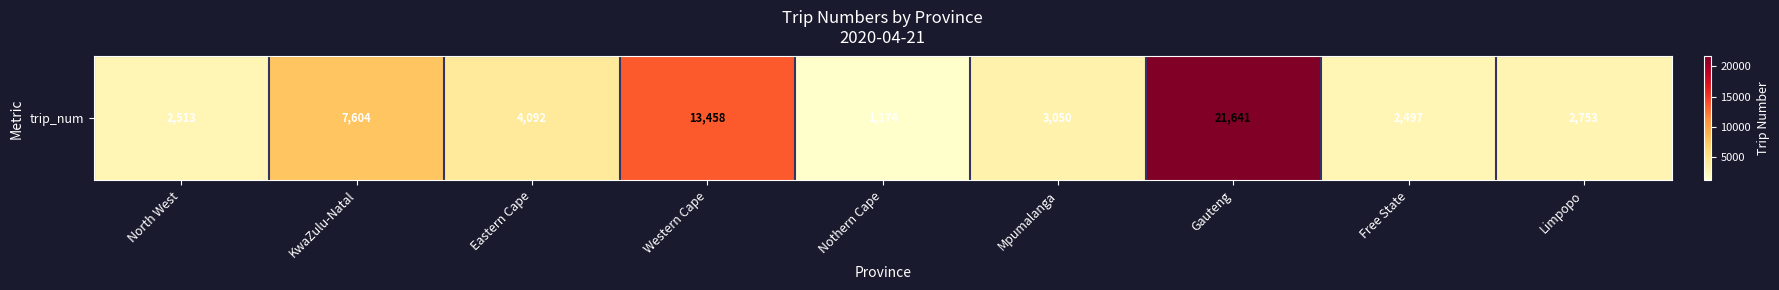

What is the sum of all values?

58782